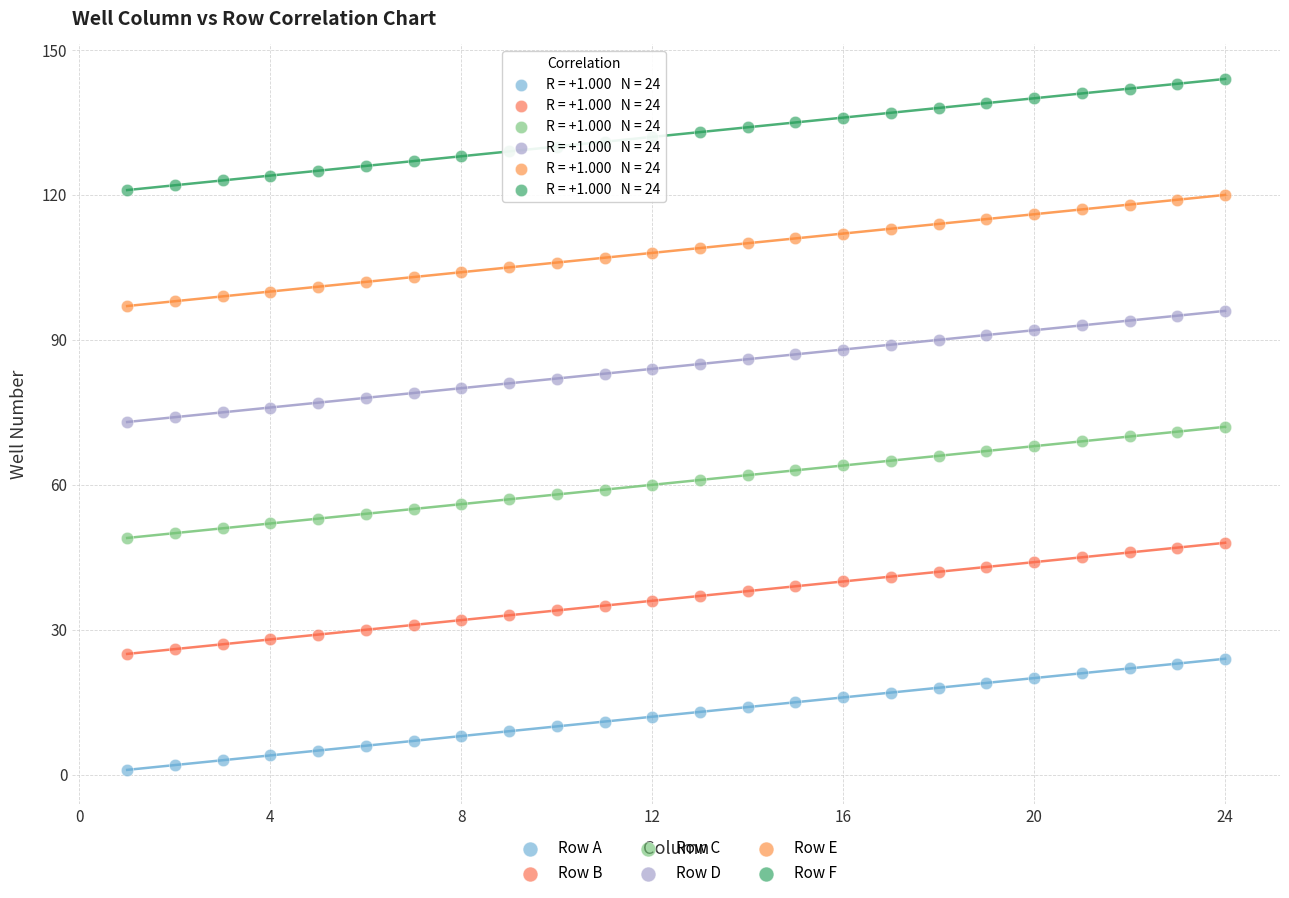

Which series reaches the maximum Y coordinate?

Row F